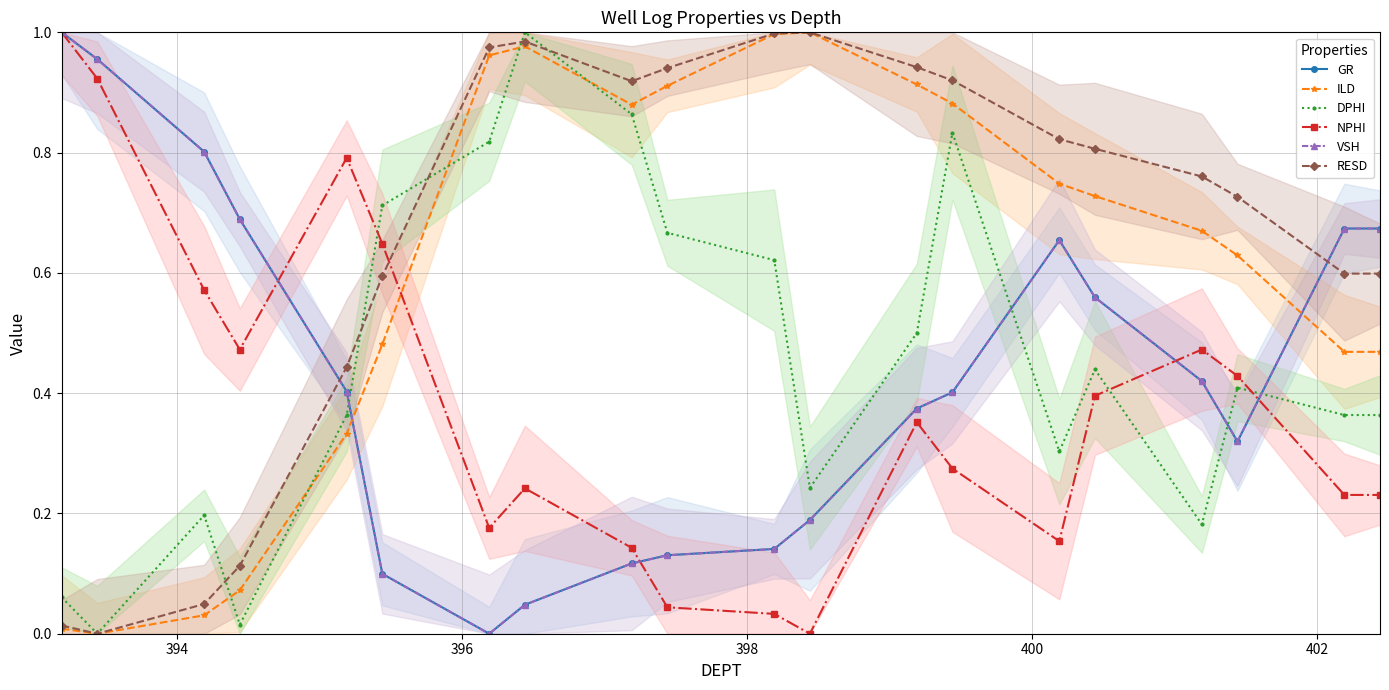

How many times do GR and DPHI cross each other?

4